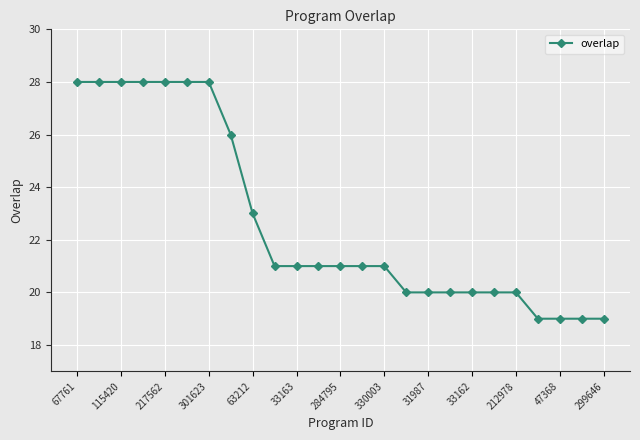

What is the minimum value shown in the chart?

19